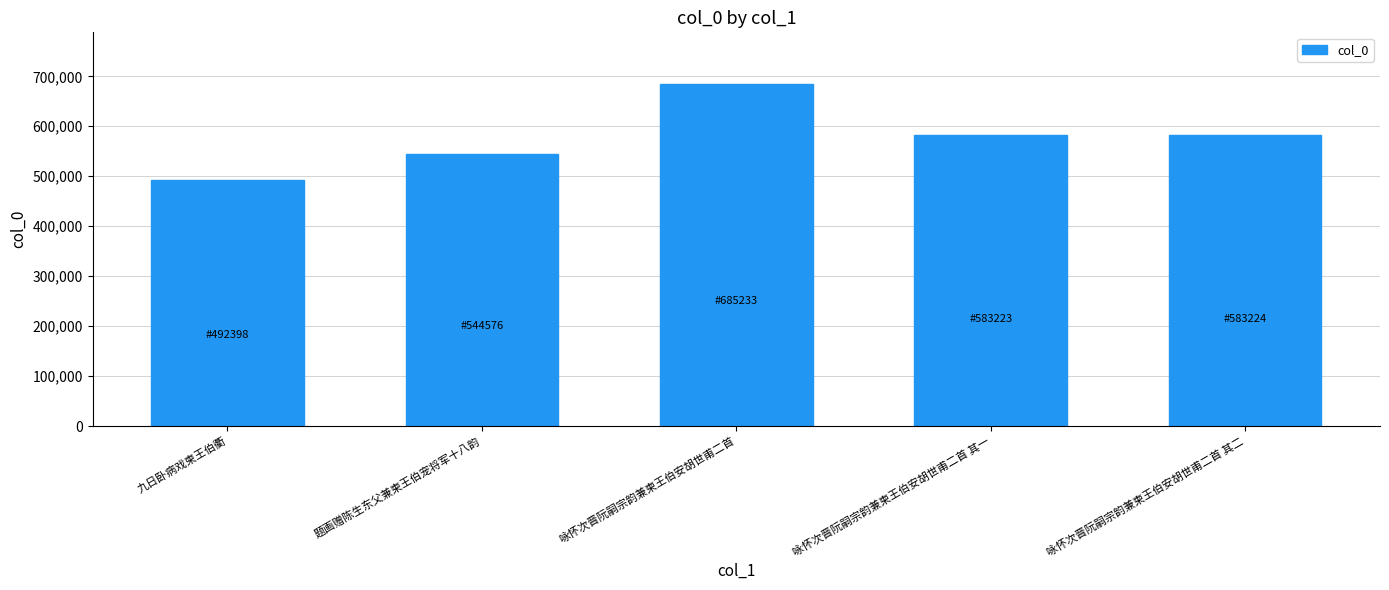

Approximately how many times larger is the value at 题画赠陈生东父兼柬王伯宠将军十八韵 compared to 九日卧病戏柬王伯衢?

1.1